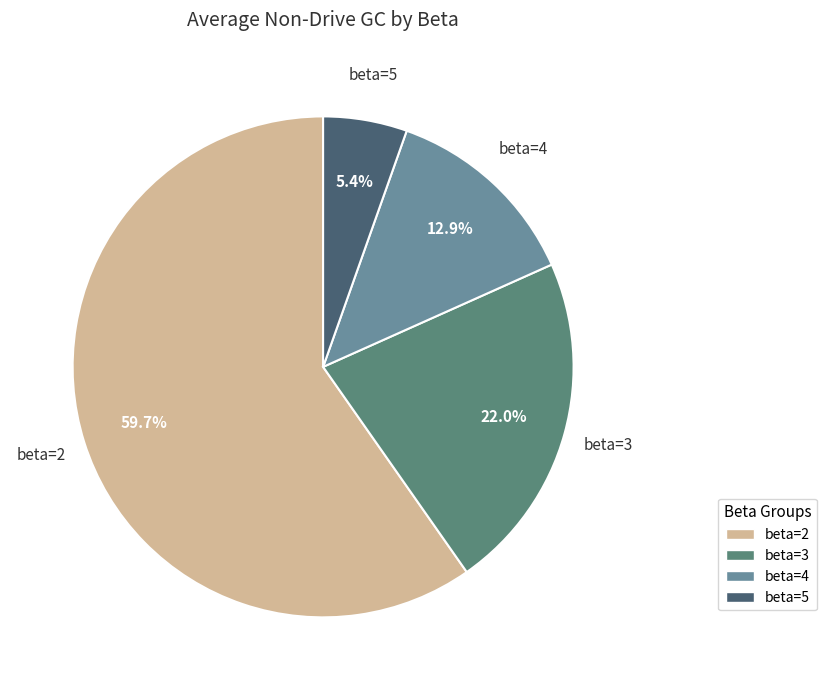

Count the number of slices in the pie.

4